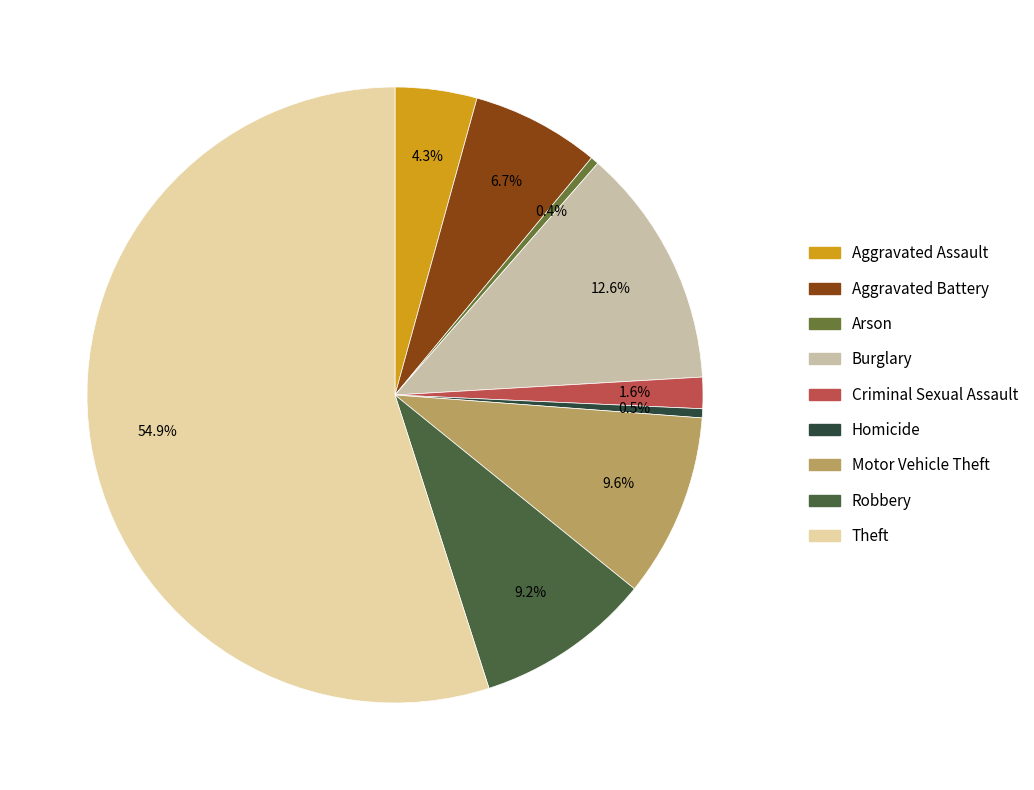

Is there a majority slice in this chart?

Yes